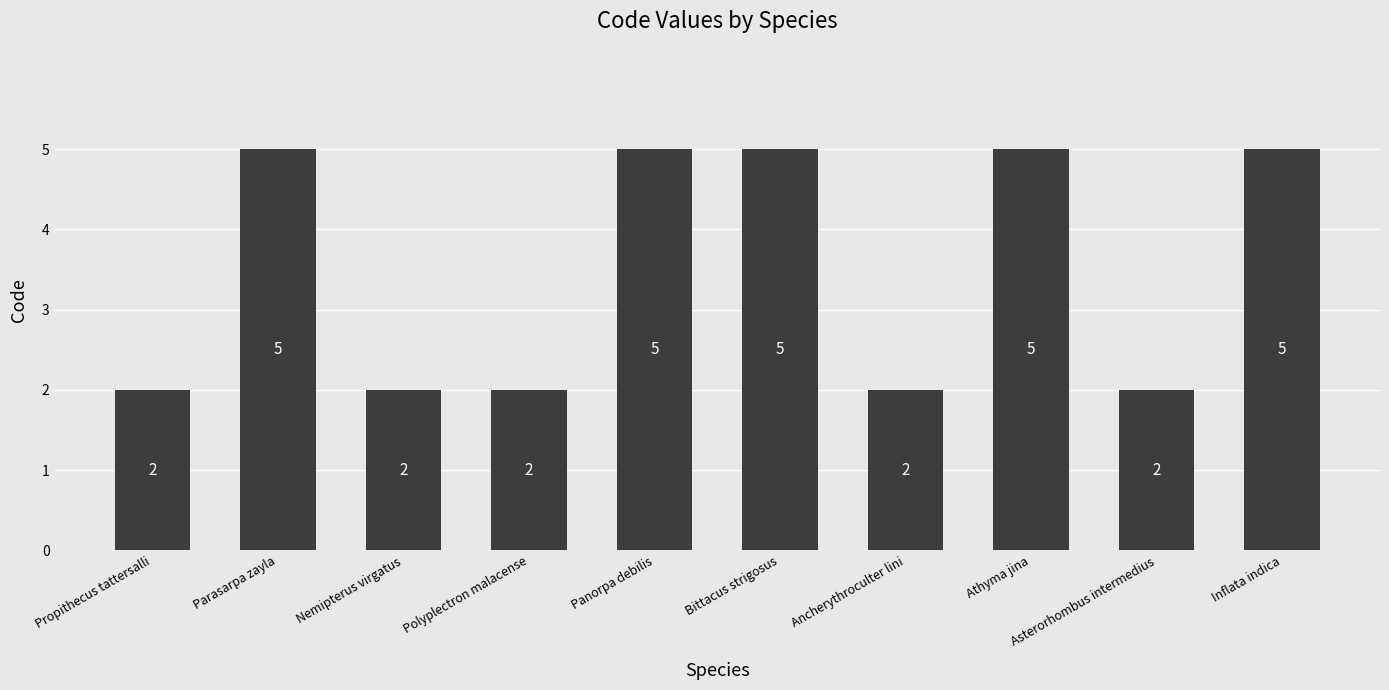

Approximately how many times larger is the value at Bittacus strigosus compared to Panorpa debilis?

1.0